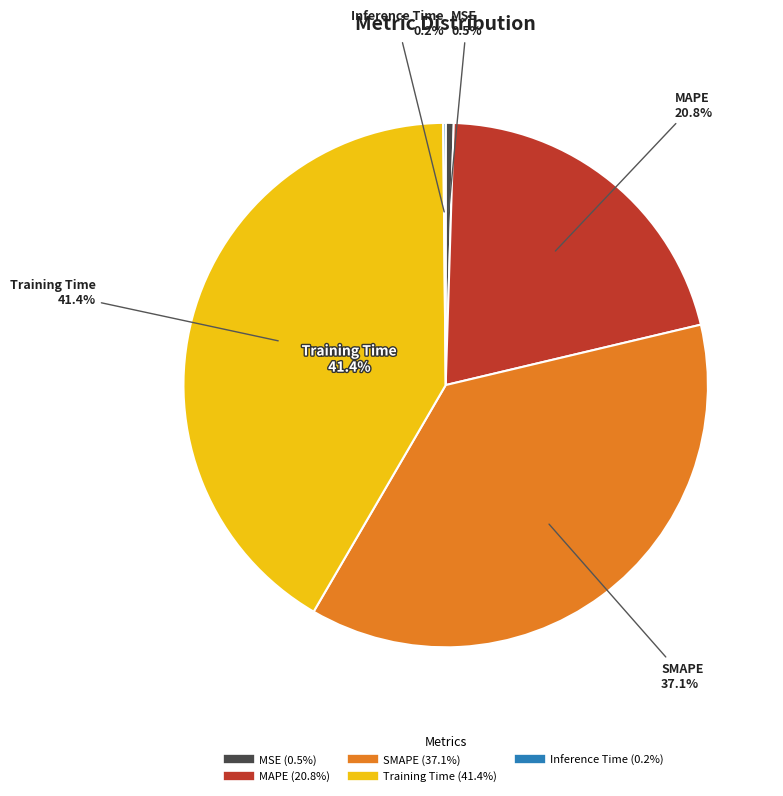

Rank the categories by value from highest to lowest.

Training Time, SMAPE, MAPE, MSE, Inference Time